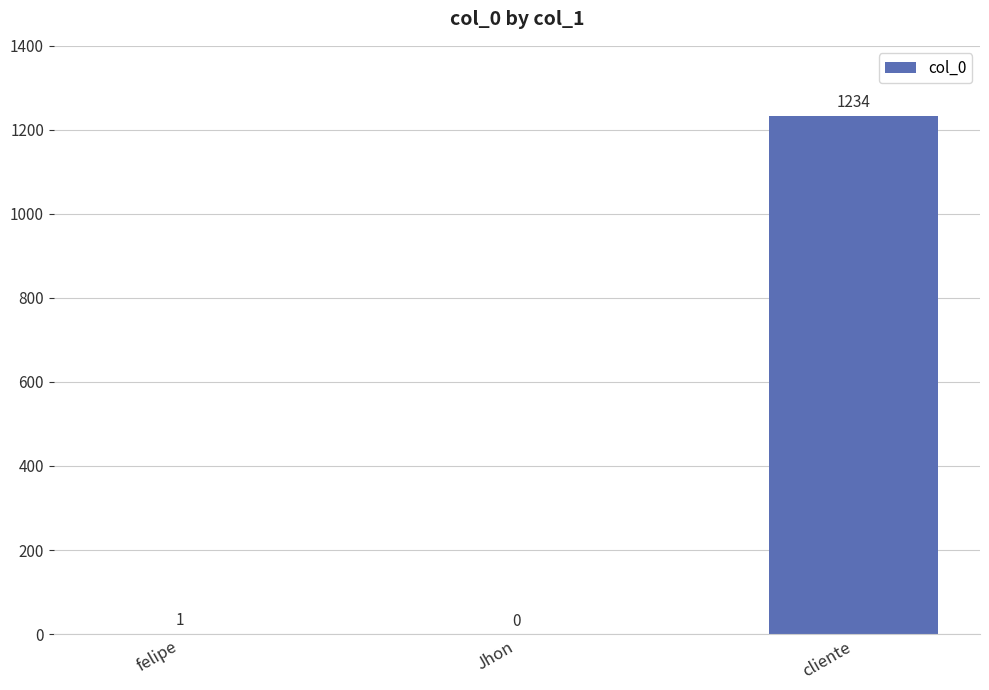

Where is the data nearest to the value 617?

felipe